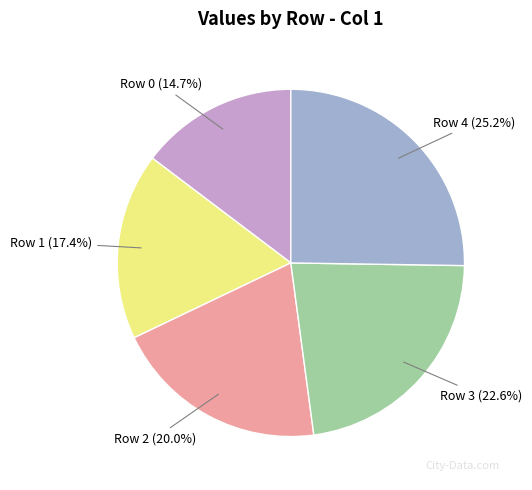

Which has a higher value, Row 1 (17.4%) or Row 4 (25.2%)?

Row 4 (25.2%)